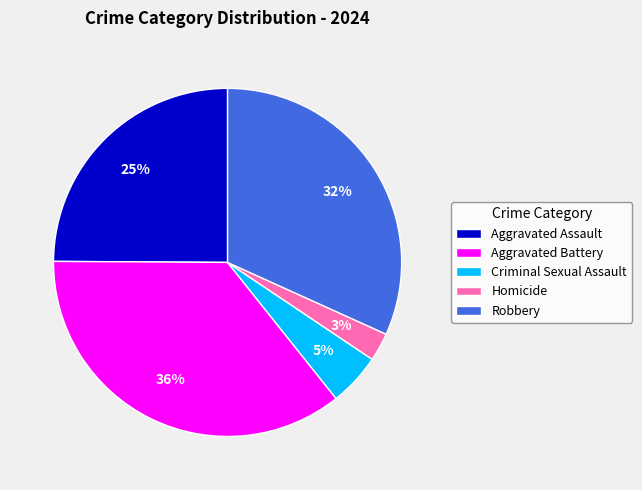

Do Aggravated Assault and Criminal Sexual Assault together represent more than half of the pie?

No